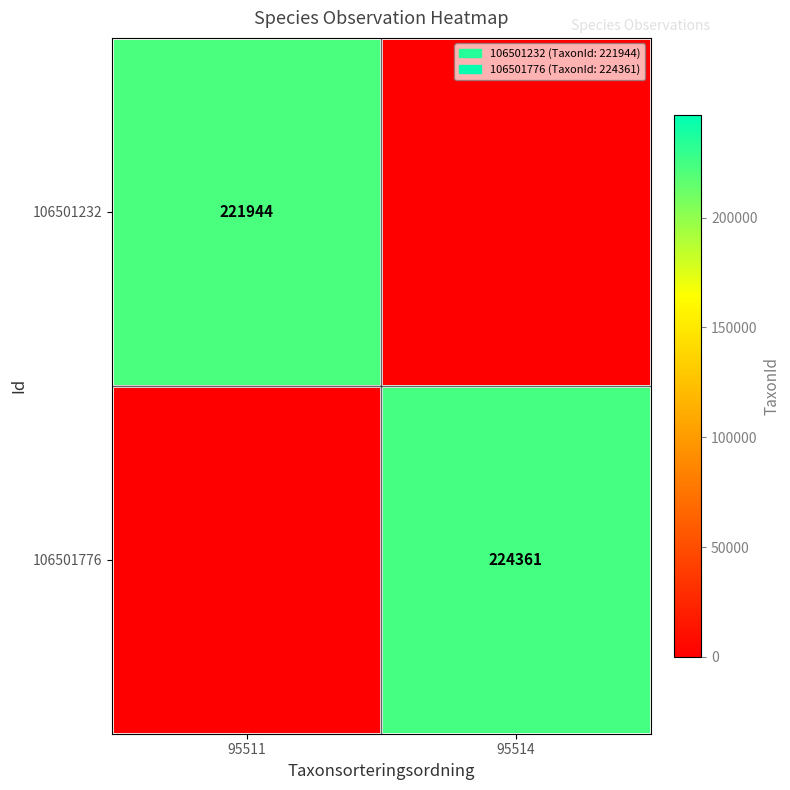

Is it true that 106501776 equals 345391 at 95514?

False